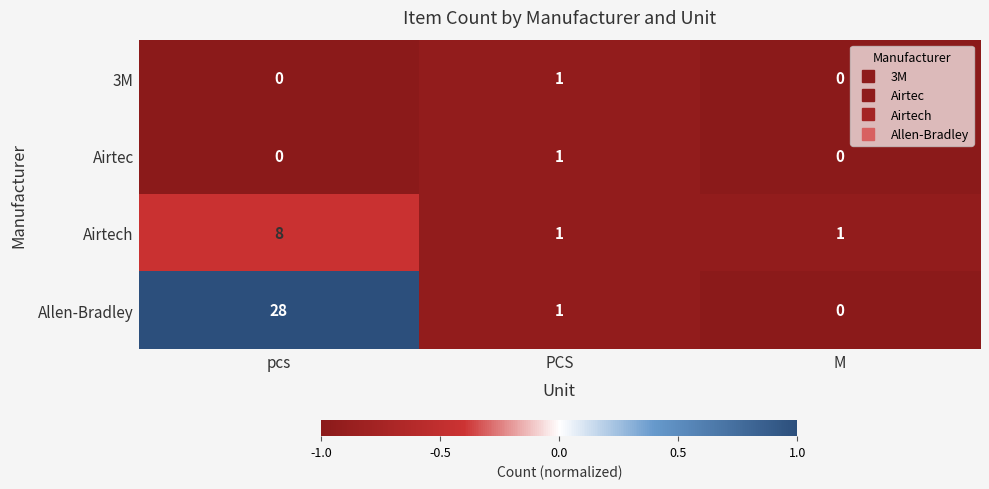

Reading left to right, what are all the values shown in this chart?

3M: pcs=0	PCS=1	M=0
Airtec: pcs=0	PCS=1	M=0
Airtech: pcs=8	PCS=1	M=1
Allen-Bradley: pcs=28	PCS=1	M=0